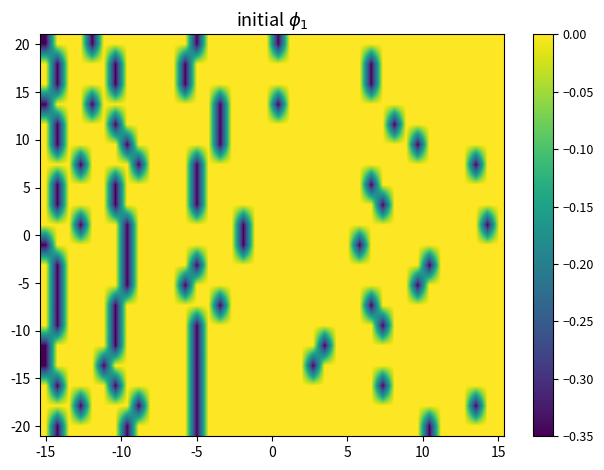

How many distinct data groups are displayed?

20